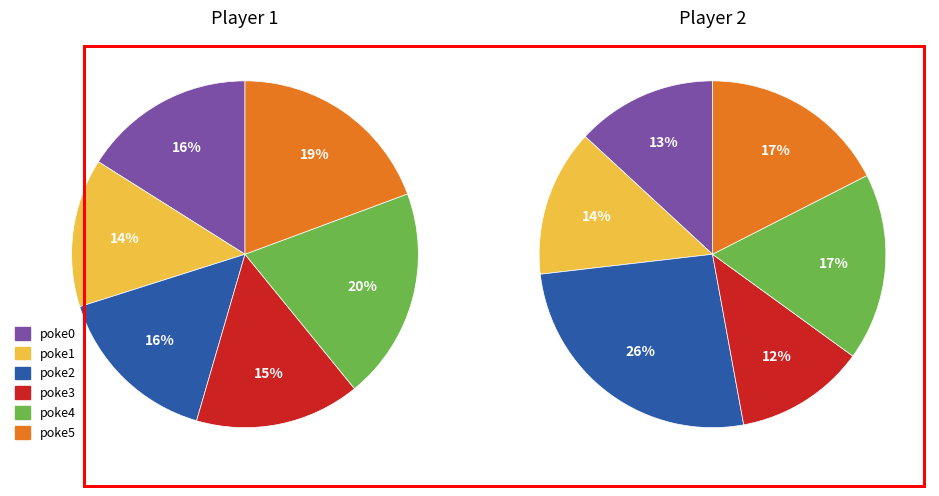

The poke0 (73/104) slice represents 4% of the pie. True or false?

False